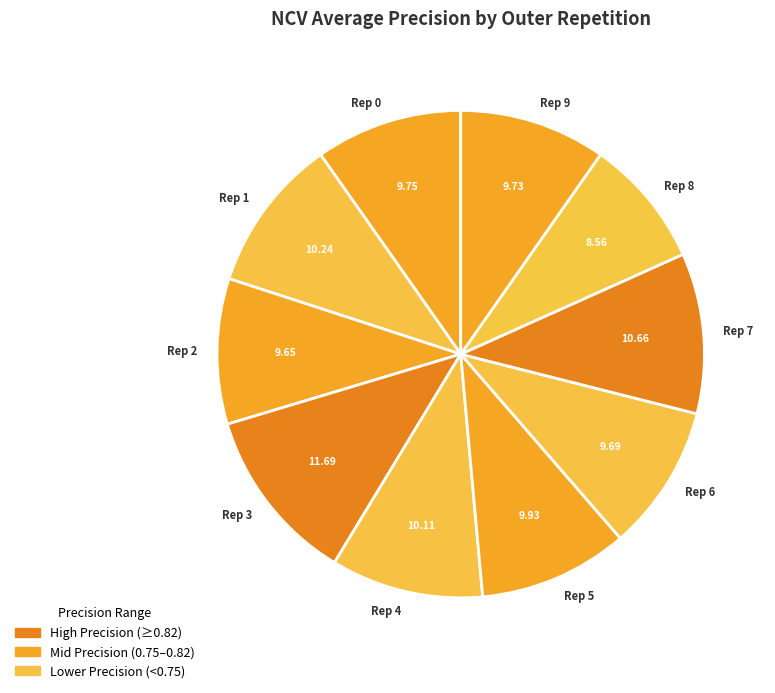

What is the largest slice in the pie chart?

Rep 3